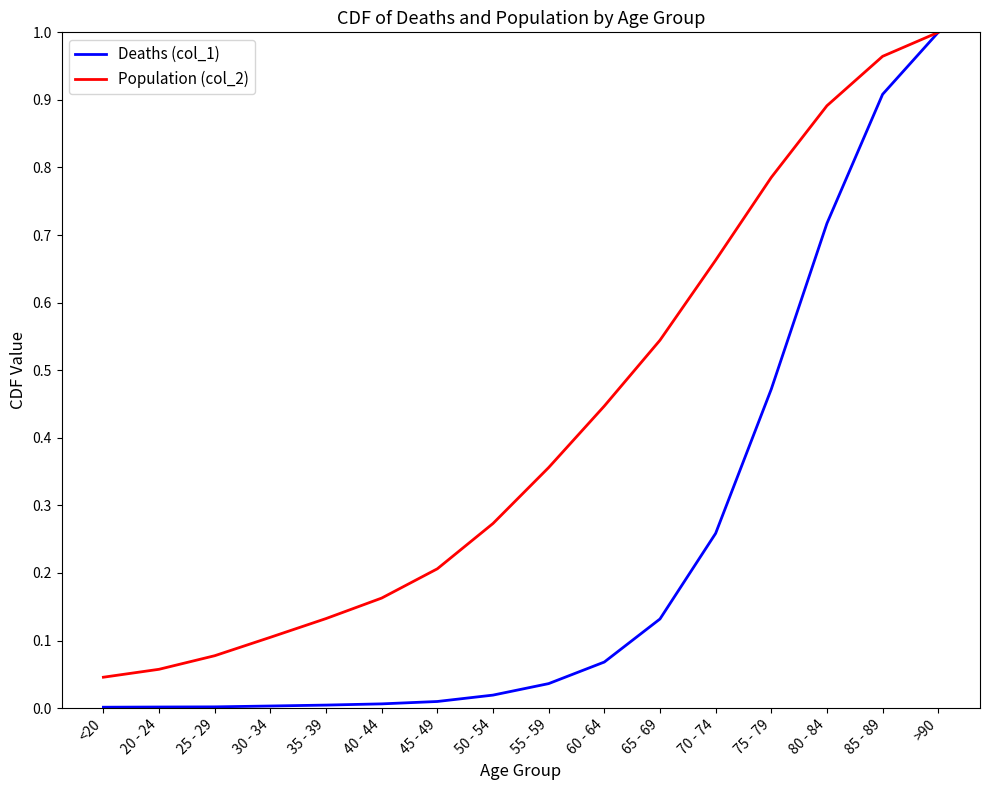

At which category does the chart reach its peak across all series?

>90